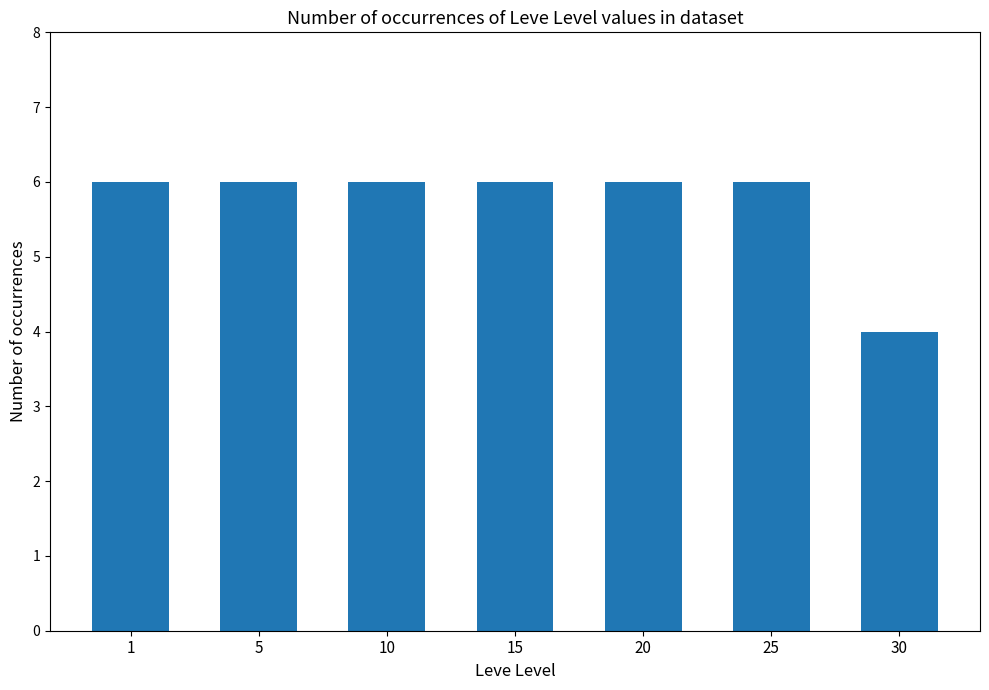

How many values are between 6 and 7?

6